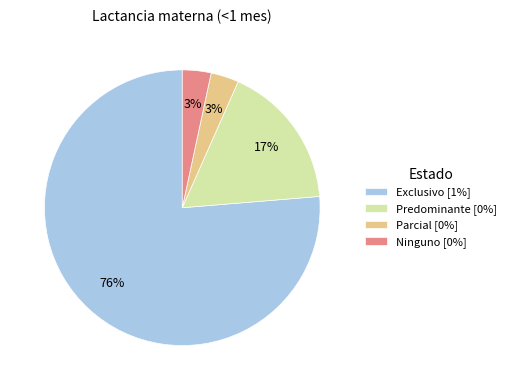

How many segments does this pie chart have?

4